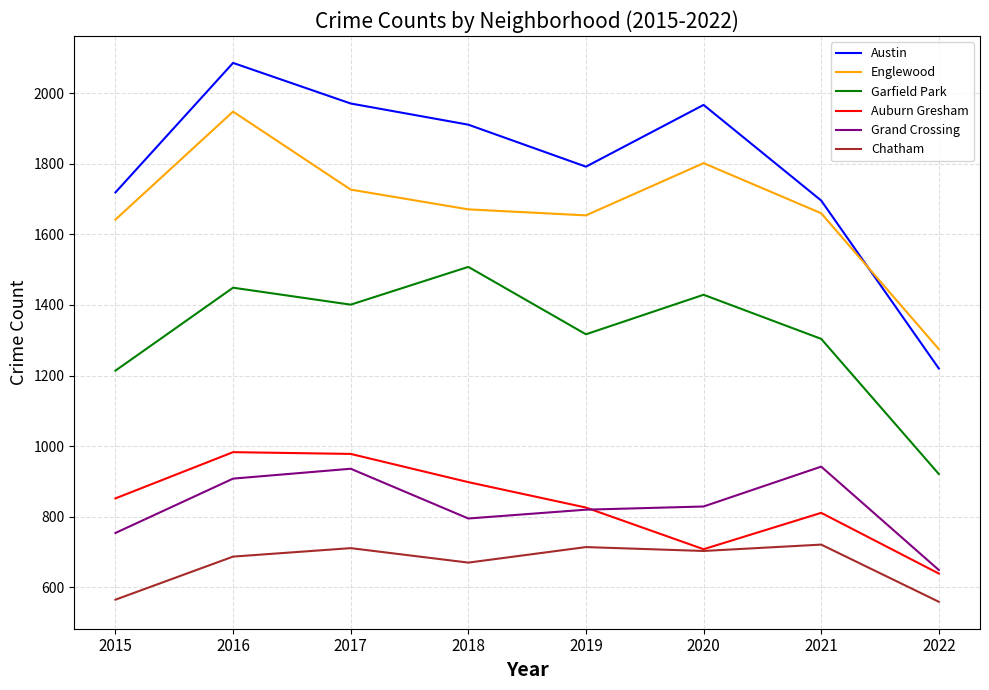

Where does the Austin series first go above 1911?

2016